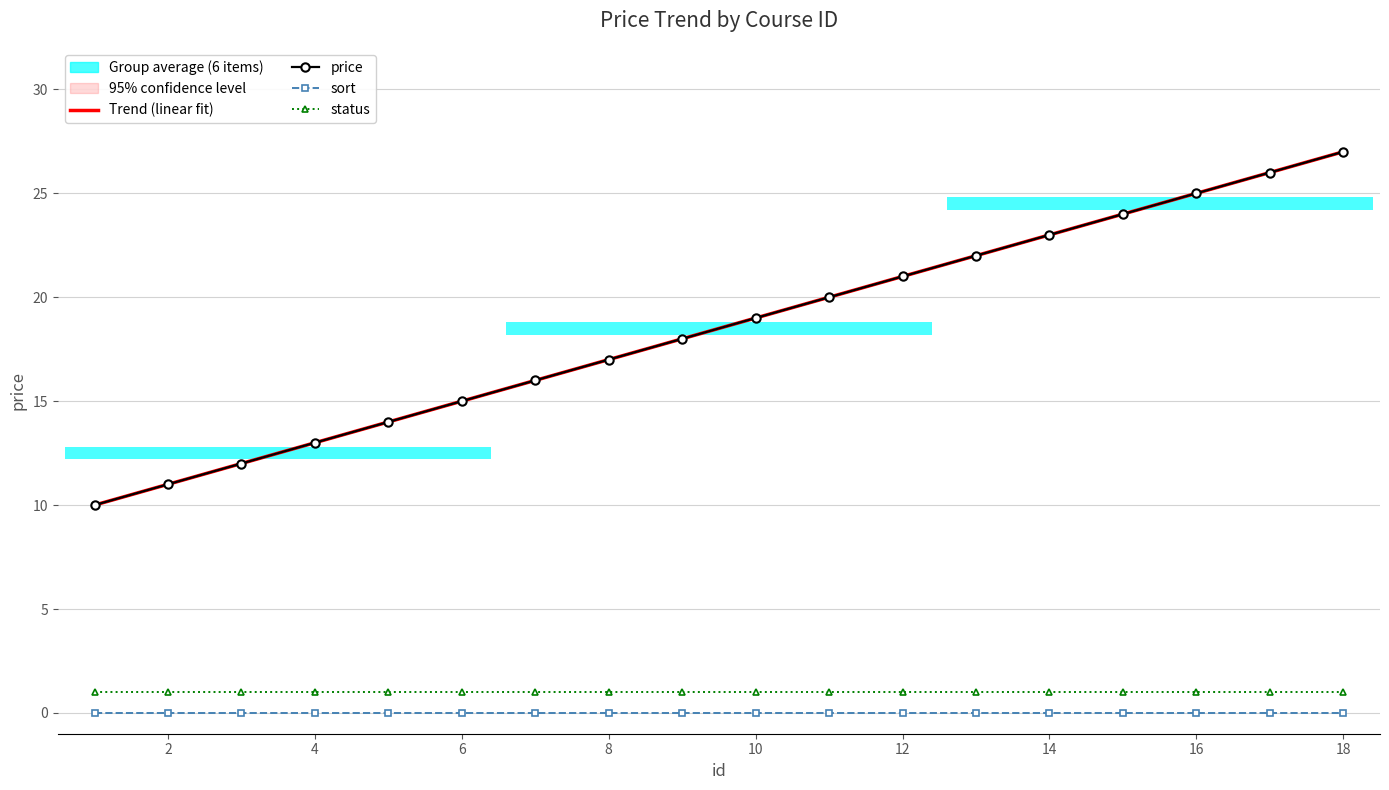

Which series has the largest range (max minus min)?

Trend (linear fit)